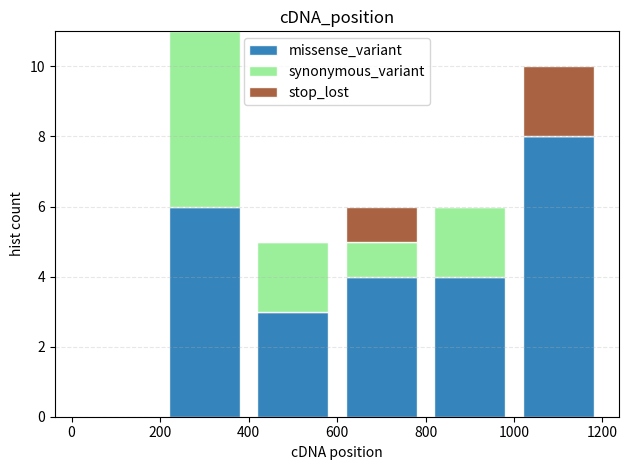

Reading left to right, transcribe this chart: for each stacked bar, give the range it covers on the x-axis and its total height. The values are not printed on the chart, so give them approximately, as read against the axis.

0 to 200: 0
200 to 400: 11
400 to 600: 5
600 to 800: 6
800 to 1000: 6
1000 to 1200: 10